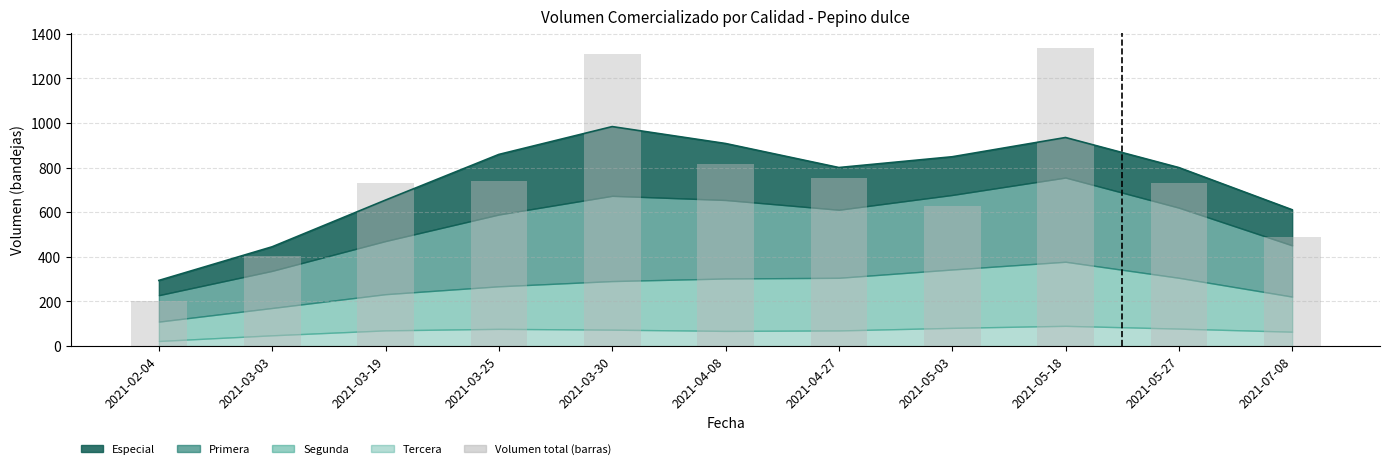

Reading left to right, extract all data points from this chart.

2021-02-04=200	2021-03-03=405	2021-03-19=730	2021-03-25=740	2021-03-30=1310	2021-04-08=815	2021-04-27=755	2021-05-03=630	2021-05-18=1335	2021-05-27=730	2021-07-08=490